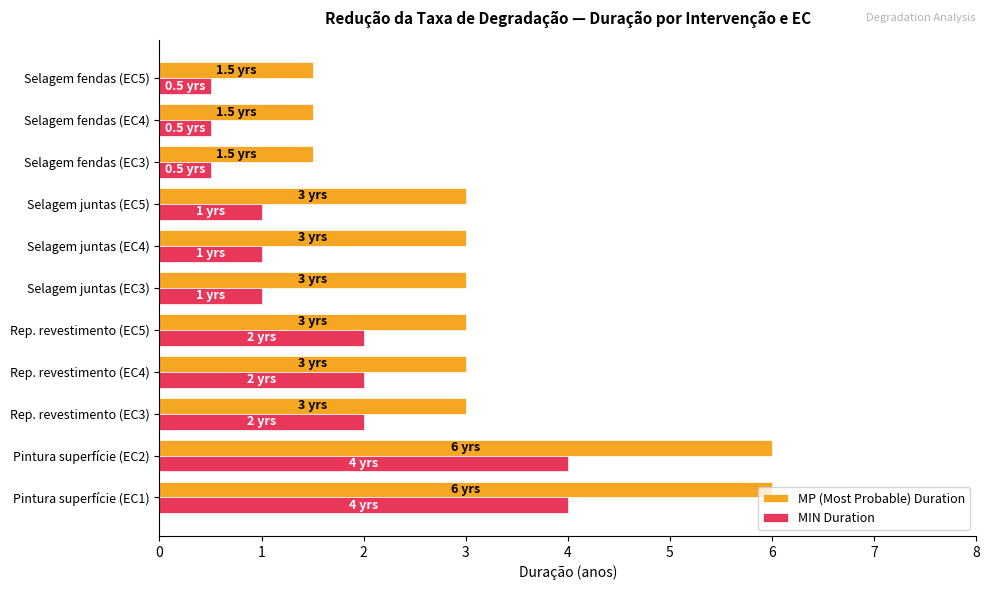

At how many categories does at least one series exceed 2?

8